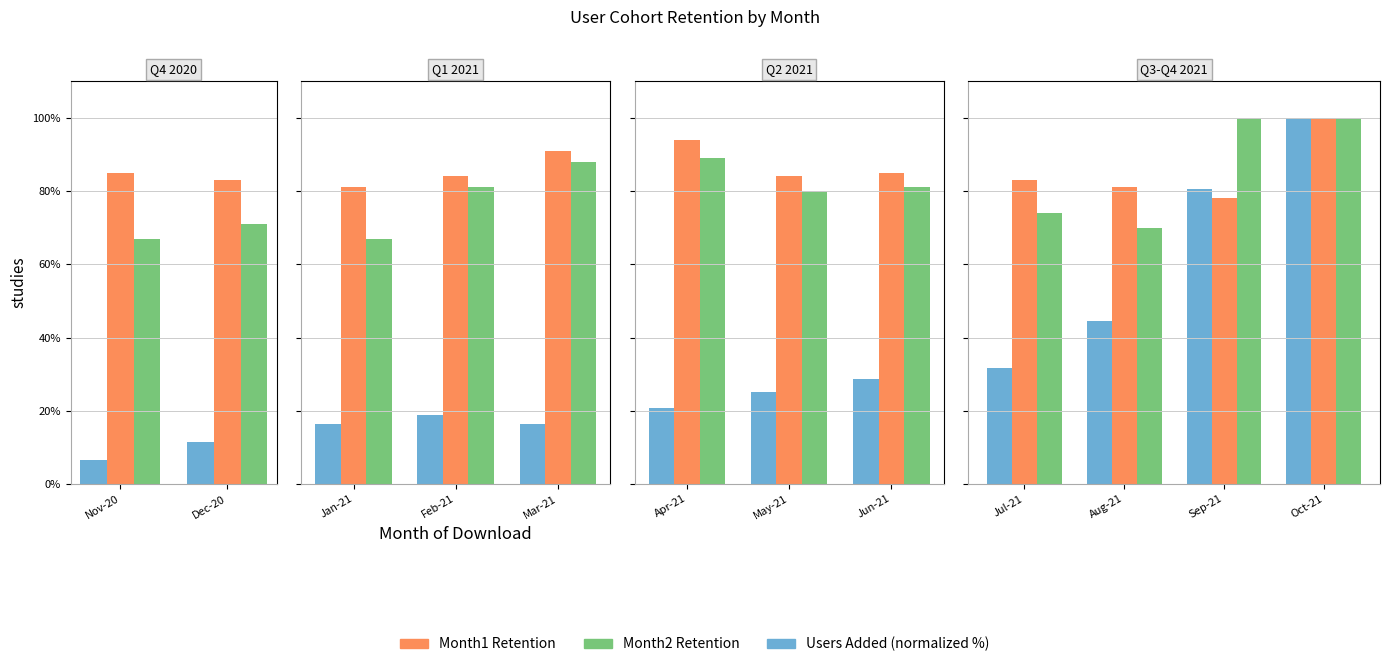

True or false: Month2 Retention has a value of 100.0 at Oct-21.

True